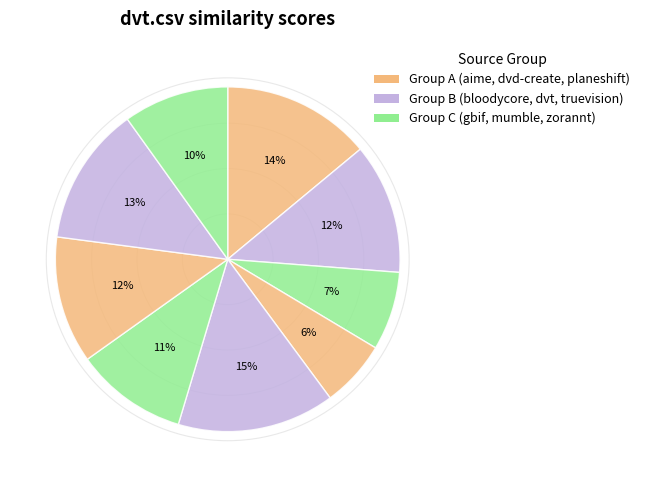

Rank the categories by value from lowest to highest.

dvt.csv, dvd-create.csv, zorannt.csv, mumble.csv, planeshift.csv, bloodycore.csv, truevision.csv, aime.csv, gbif-indexingtoolkit.csv